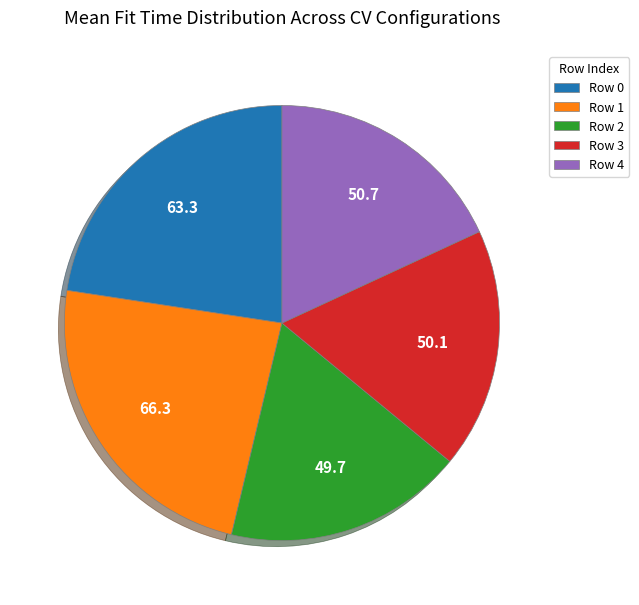

What is the ratio of the value at Row 1 to the value at Row 4?

1.3